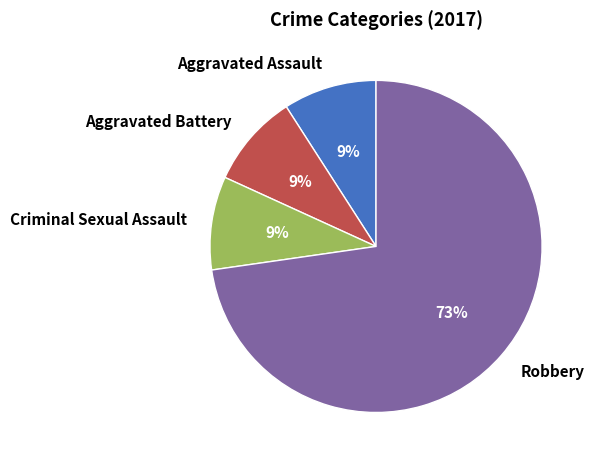

Is the sum of Aggravated Assault and Criminal Sexual Assault greater than half?

No